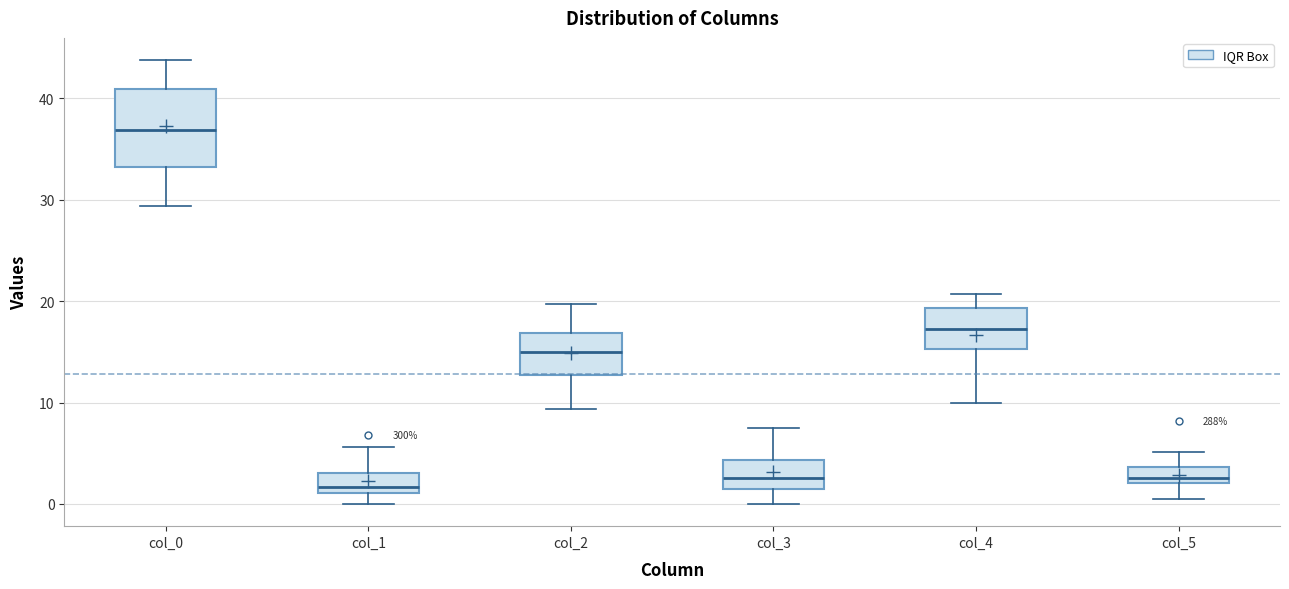

Comparing the boxes themselves (not the whiskers), which one is the tallest?

col_0